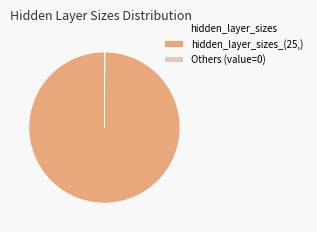

Is there any slice that represents more than half of the pie?

Yes